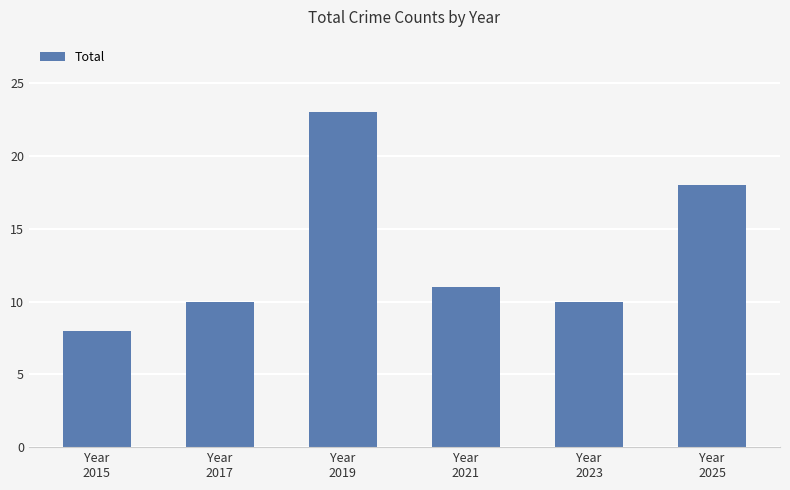

Reading left to right, extract all data points from this chart.

8	10	23	11	10	18